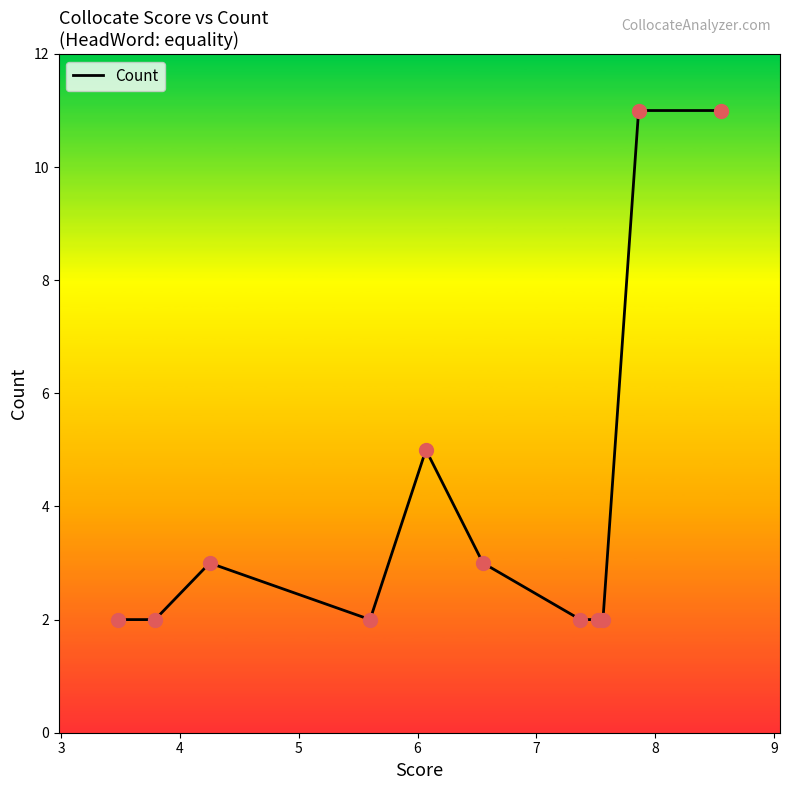

What is the maximum value shown in the chart?

11